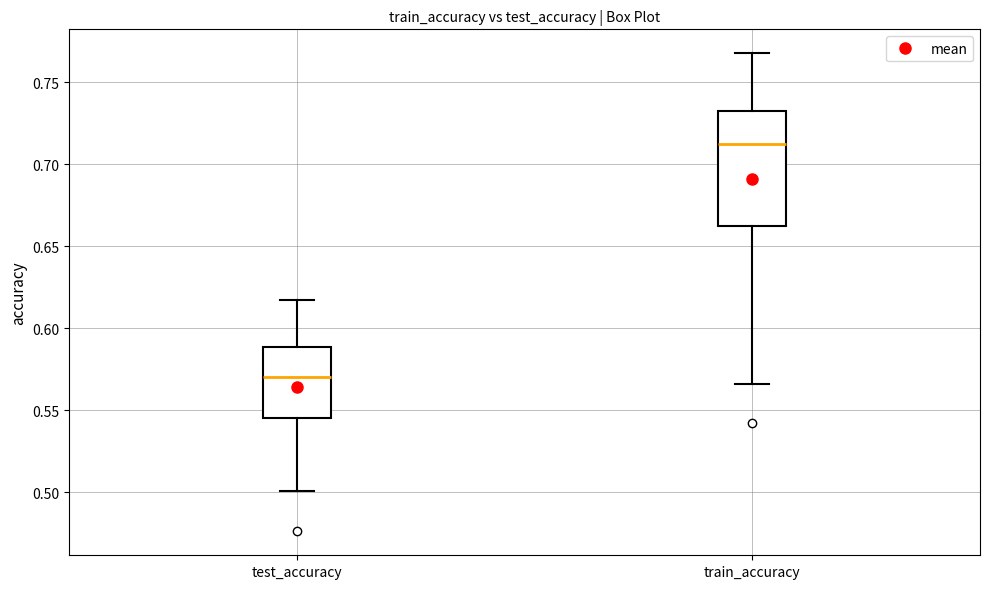

Comparing the boxes themselves (not the whiskers), which one is the tallest?

train_accuracy